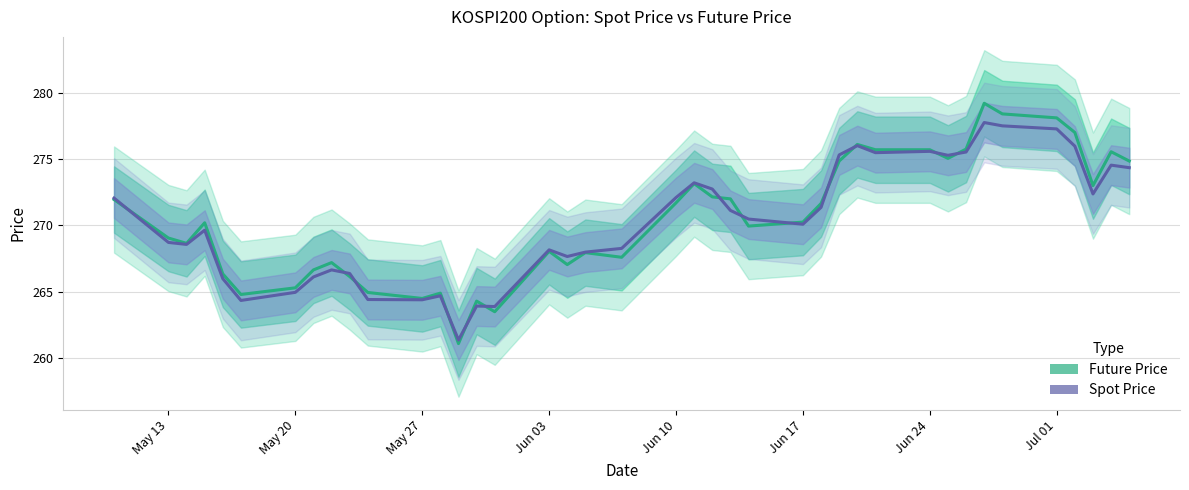

List the series in order of their peak value, lowest first.

Spot Price, Future Price